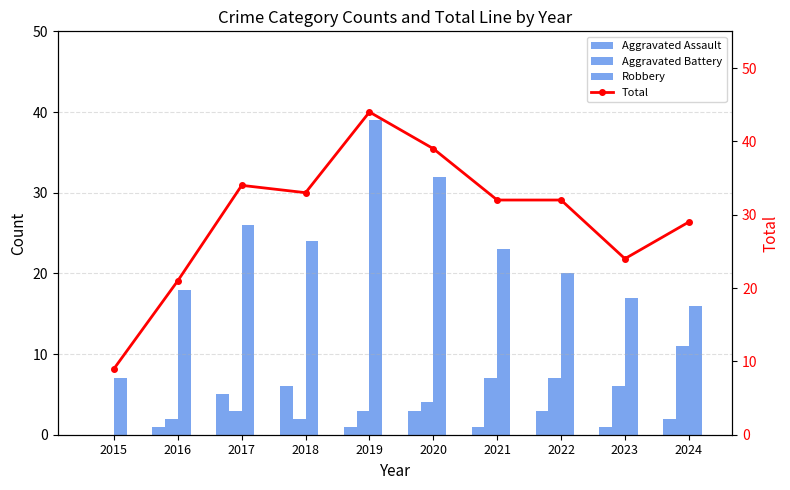

At which category does the chart reach its peak across all series?

2019